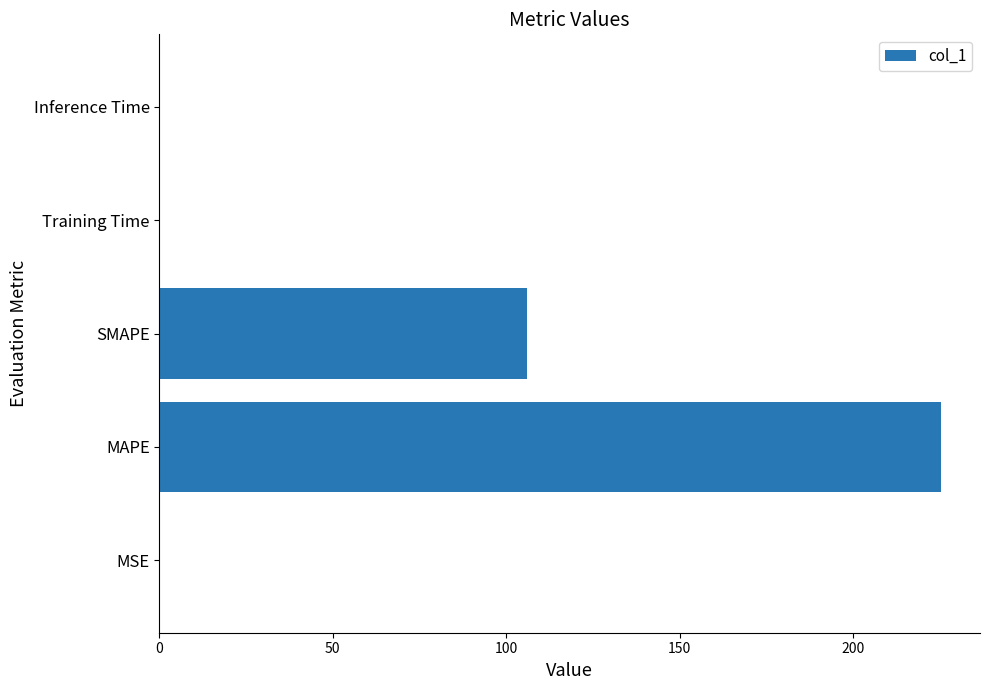

Between Inference Time and MAPE, which is larger?

MAPE